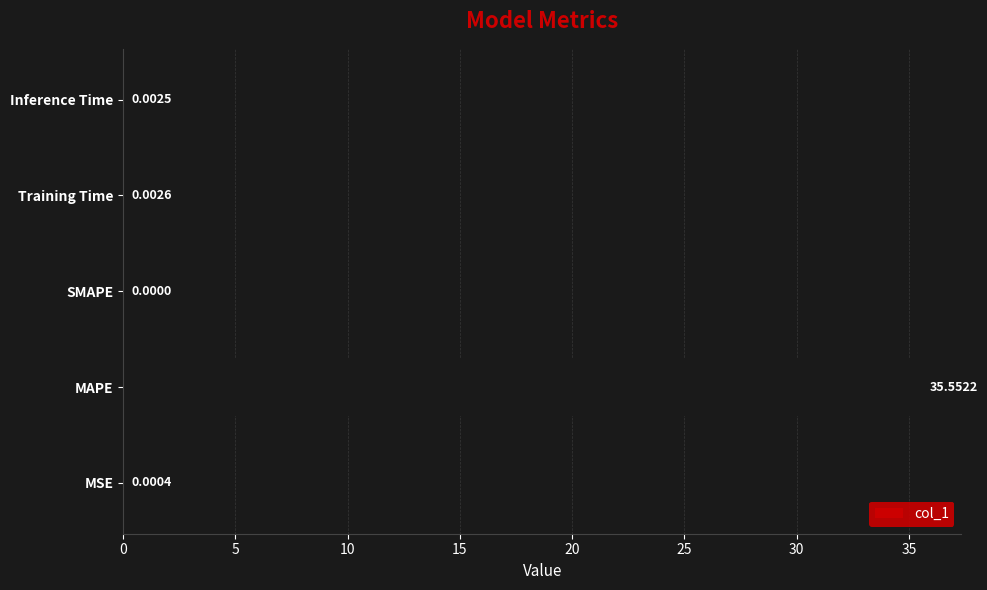

What is the maximum value shown in the chart?

35.6